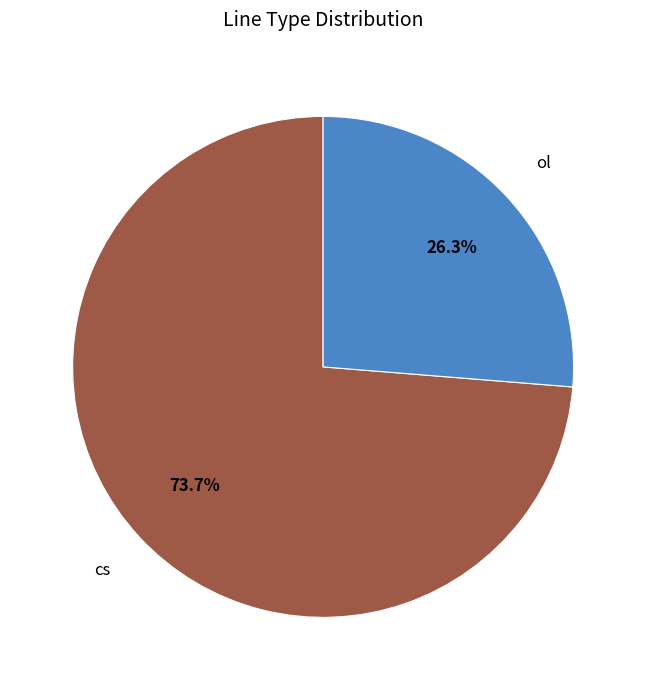

To the nearest percent, what is the difference between the cs and ol slice percentages?

47%